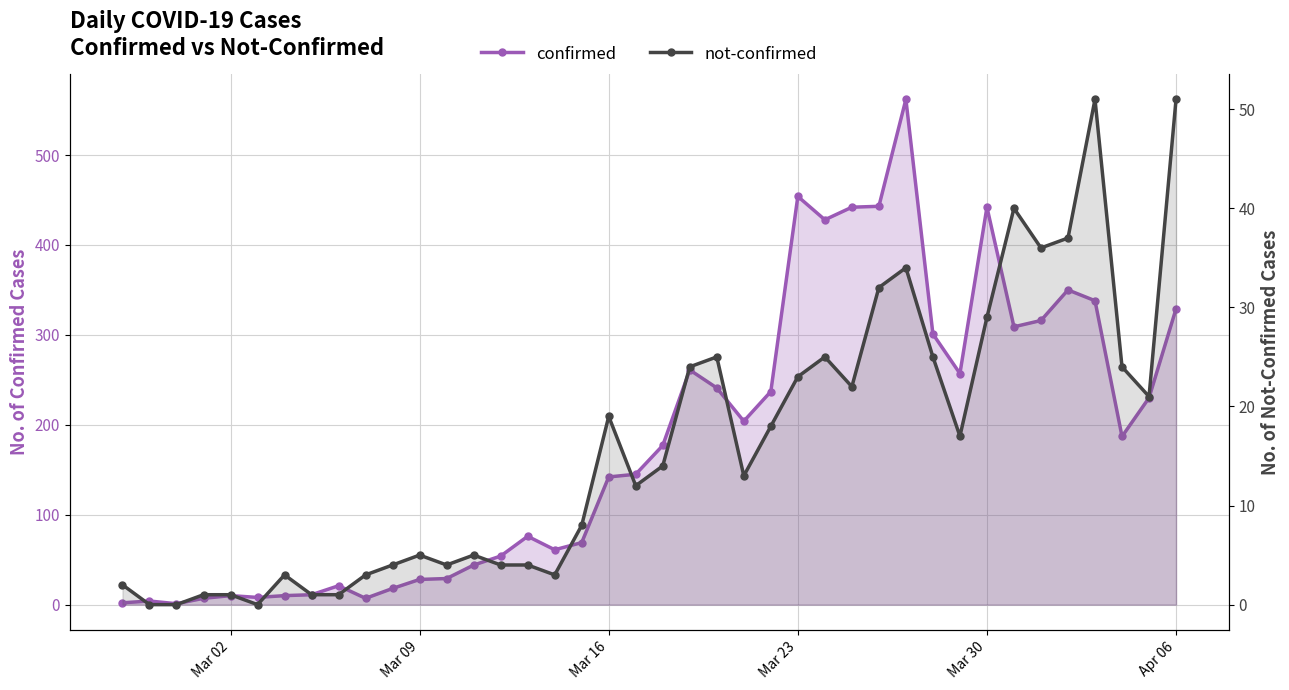

Reading left to right, what are all the values shown in this chart?

confirmed: 2	4	1	7	10	8	10	11	21	7	18	28	29	44	54	76	61	69	142	145	177	261	241	204	237	454	428	442	443	562	301	257	442	309	316	350	338	187	230	329
not-confirmed: 2	0	0	1	1	0	3	1	1	3	4	5	4	5	4	4	3	8	19	12	14	24	25	13	18	23	25	22	32	34	25	17	29	40	36	37	51	24	21	51